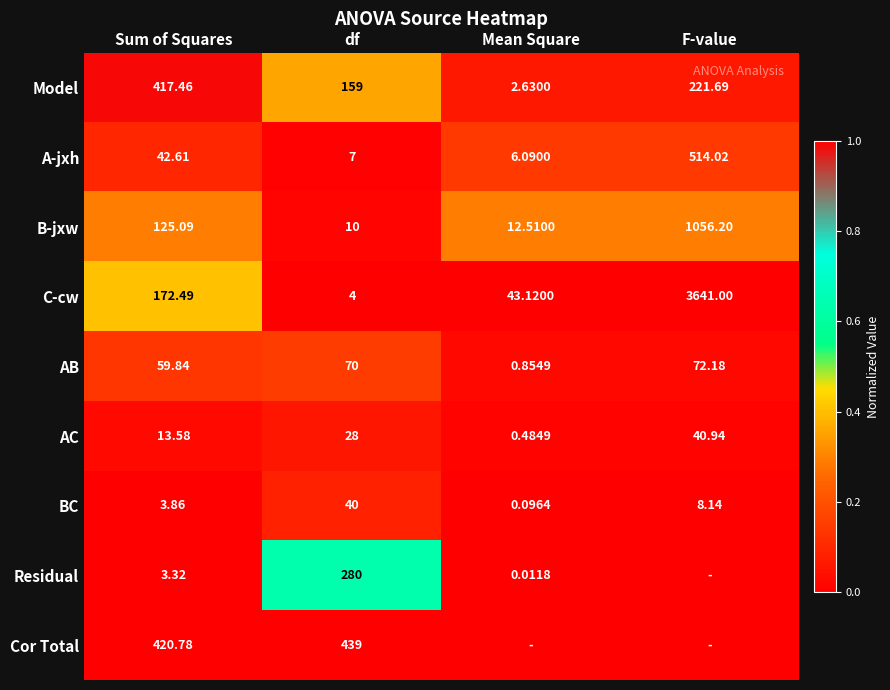

Rank the categories by AB value from highest to lowest.

F-value, df, Sum of Squares, Mean Square